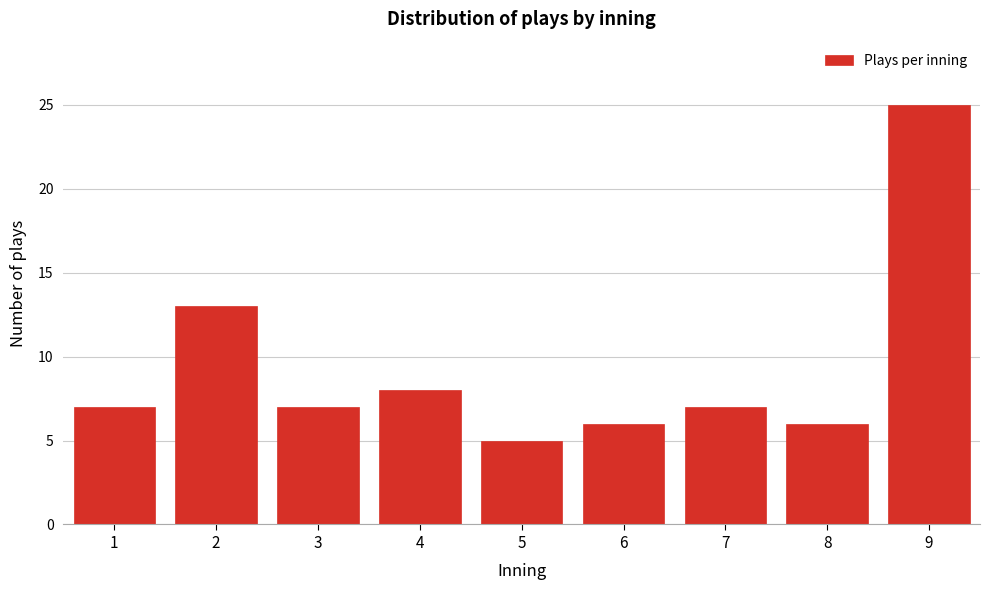

Reading left to right, list all the values displayed in this chart.

1=7	2=13	3=7	4=8	5=5	6=6	7=7	8=6	9=25